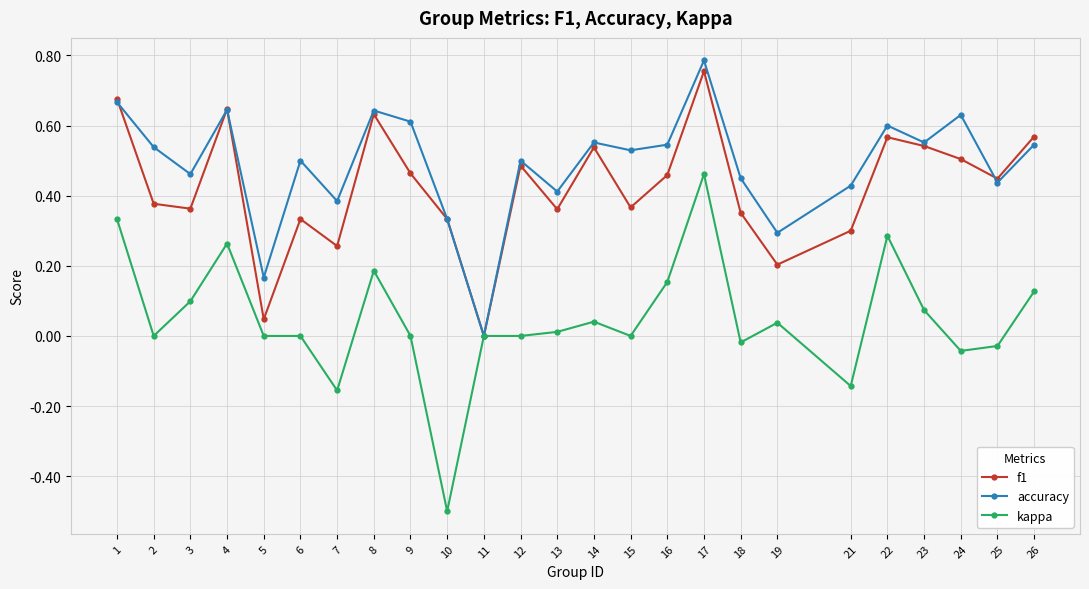

Rank the series at 19 from lowest to highest value.

kappa, f1, accuracy